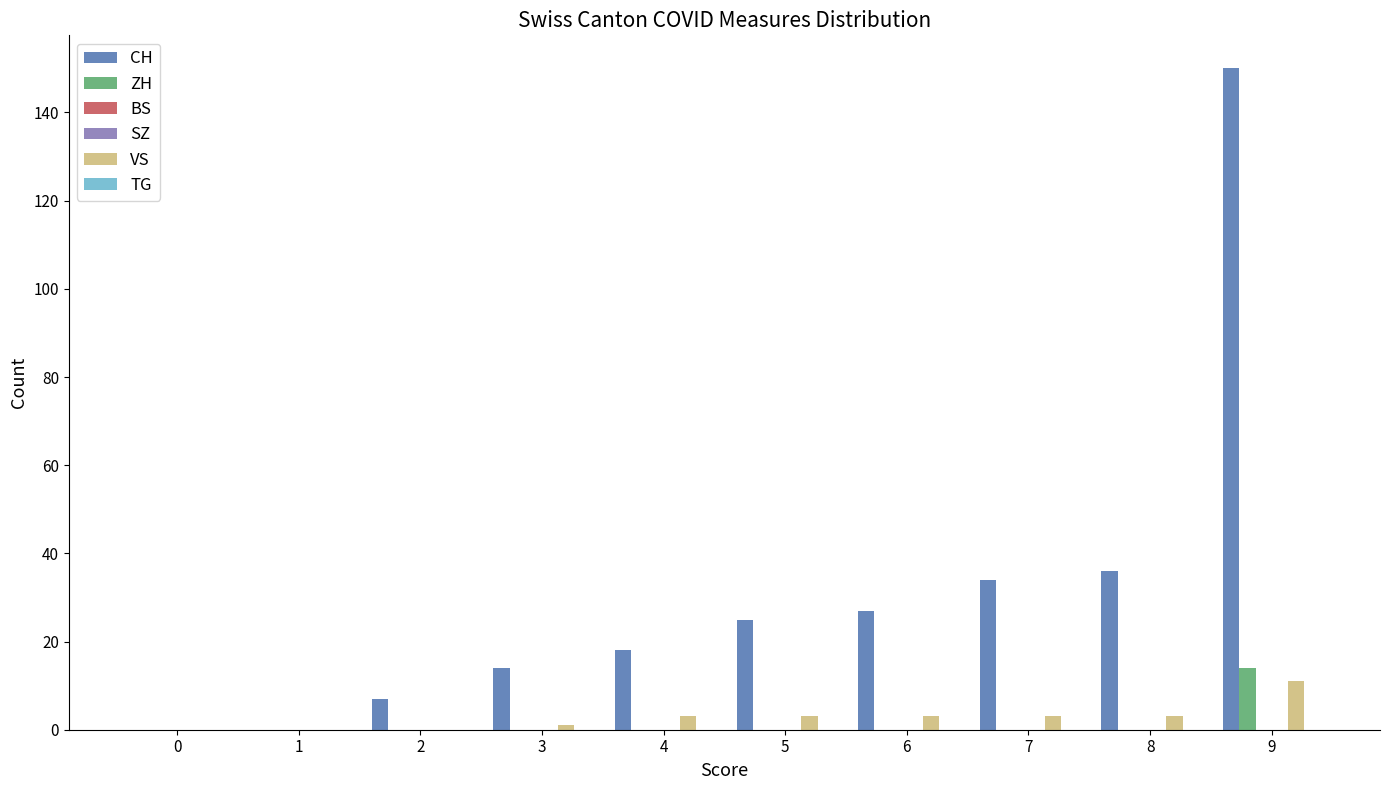

What are all the series names shown in the legend?

CH, ZH, BS, SZ, VS, TG